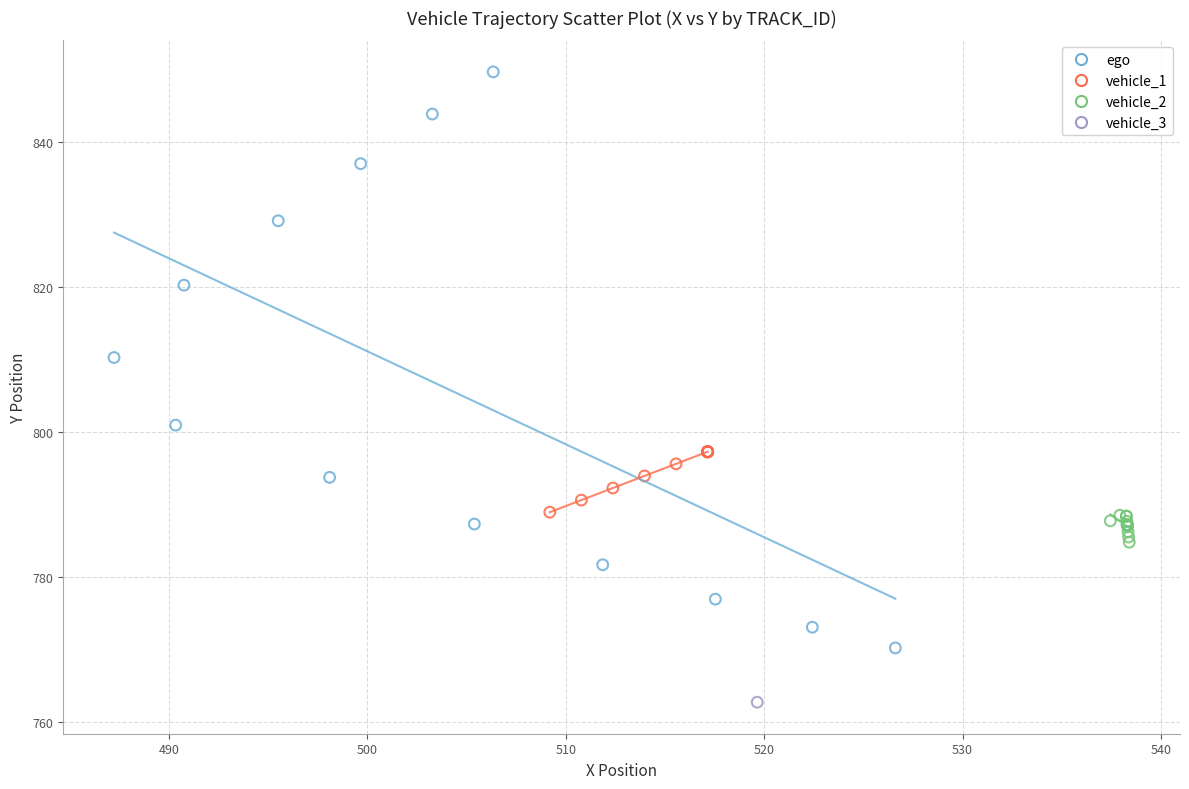

Which series reaches the minimum Y coordinate?

vehicle_3